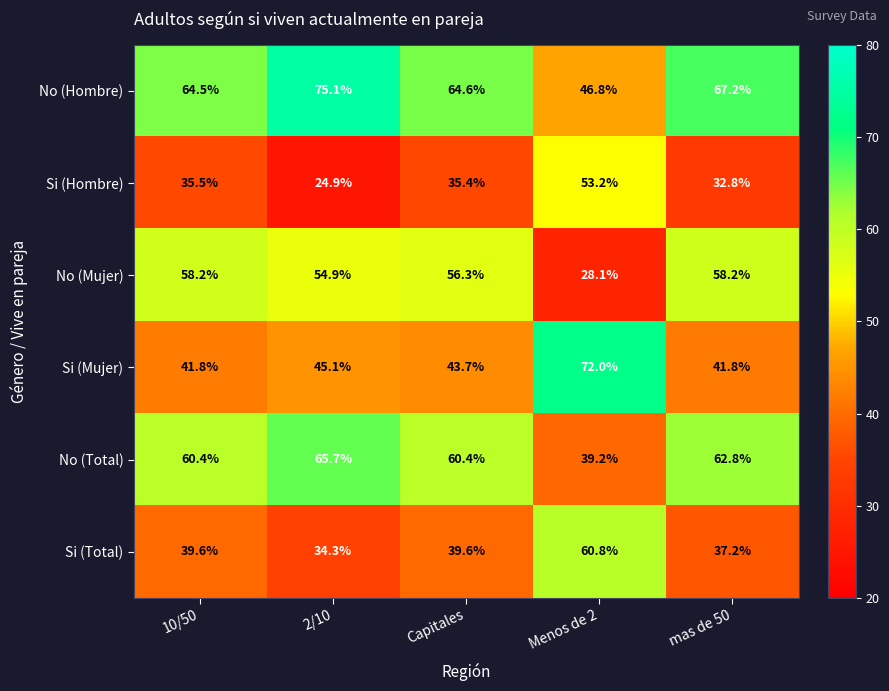

Which series has the largest range (max minus min)?

Si (Mujer)